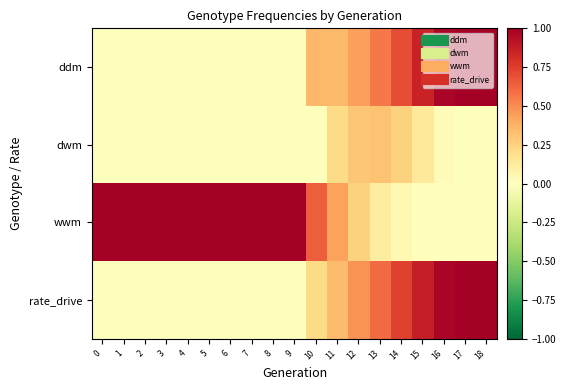

At how many categories does at least one series exceed 0?

19